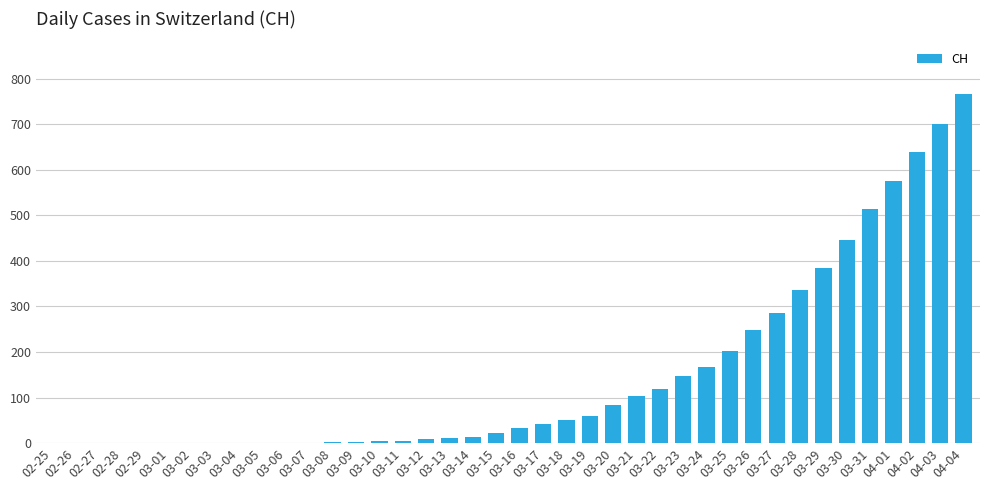

What is the difference between the values at 03-13 and 03-23?

137